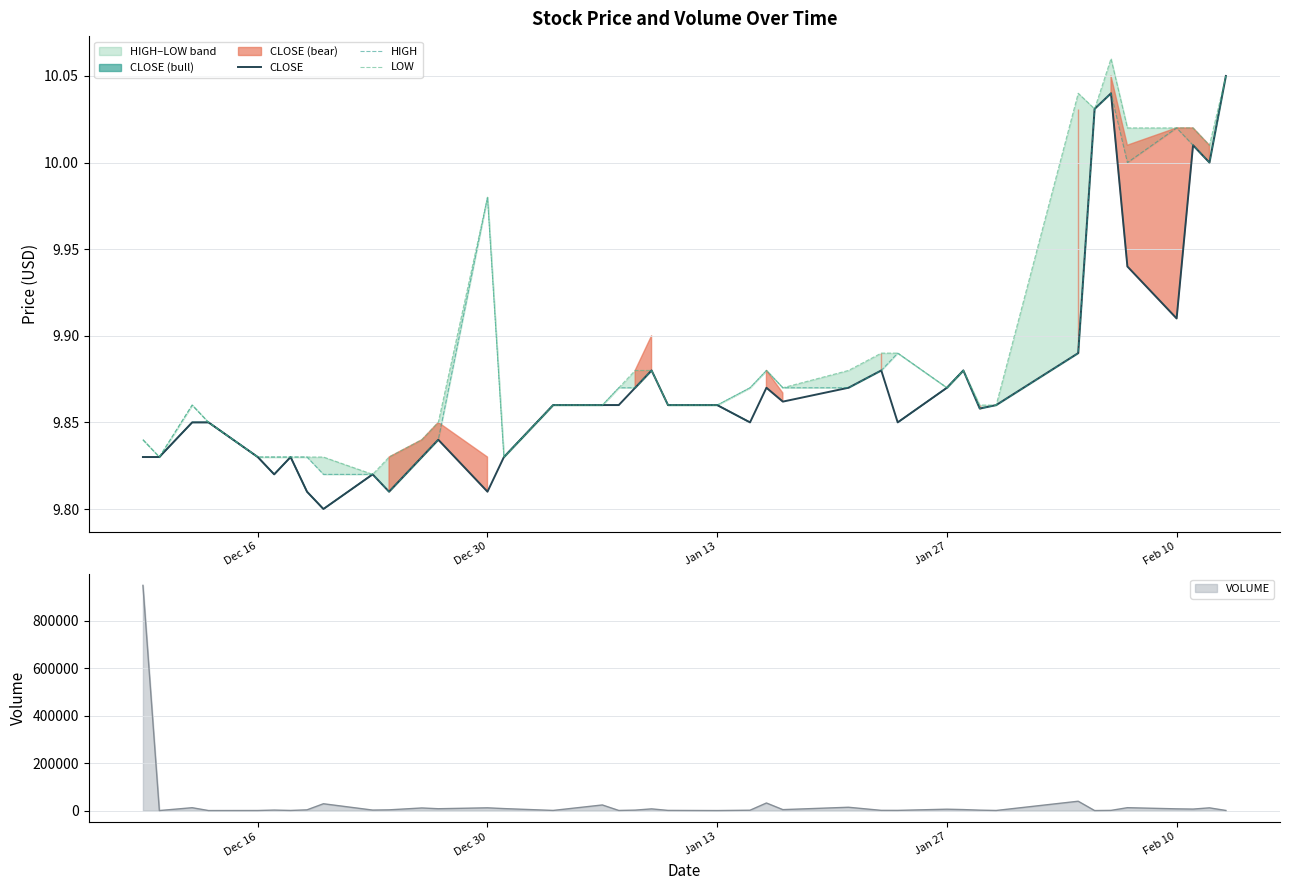

True or false: LOW and HIGH cross at least once.

False